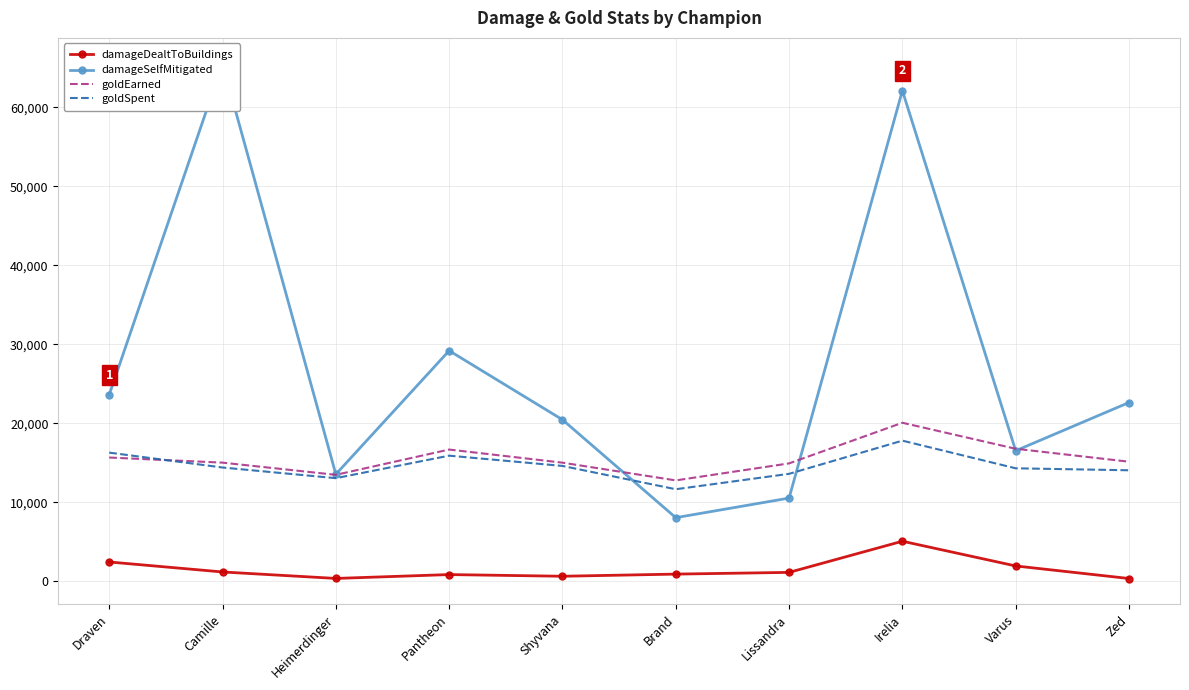

True or false: damageDealtToBuildings and goldEarned intersect in this chart.

False